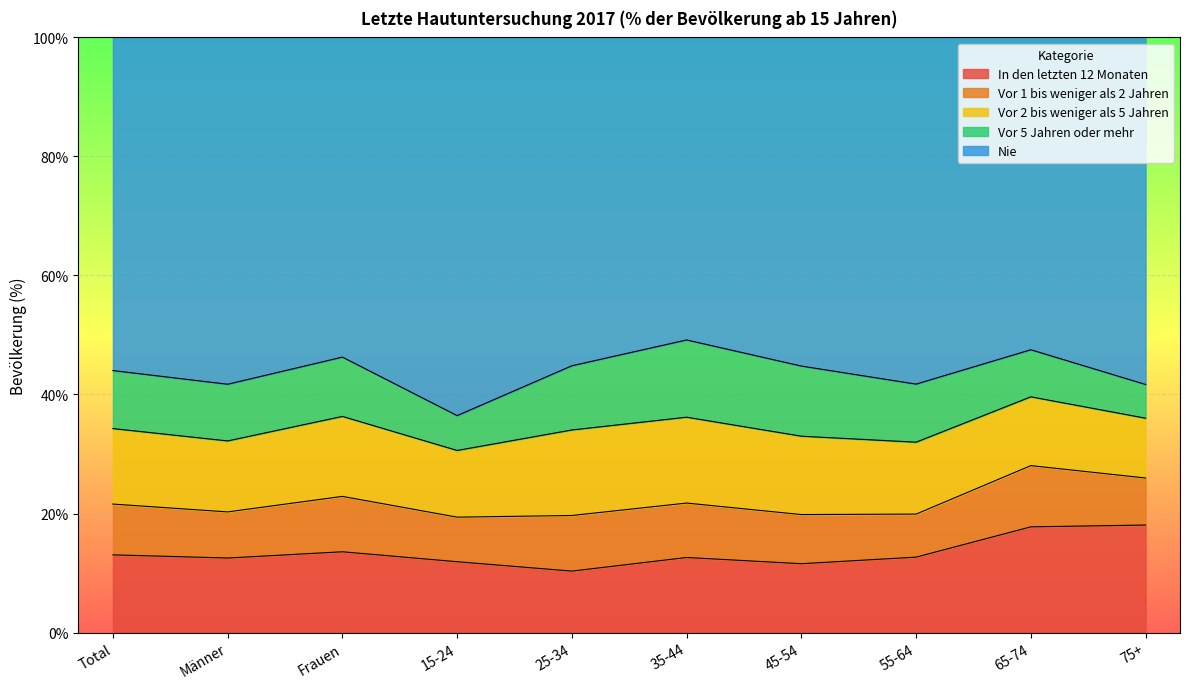

What is the average value of the Vor 1 bis weniger als 2 Jahren series?

8.5